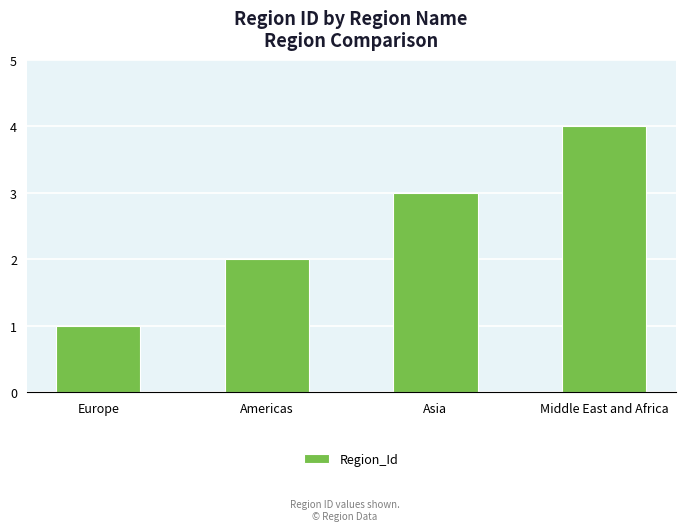

What is the difference between the second highest and second lowest values?

1